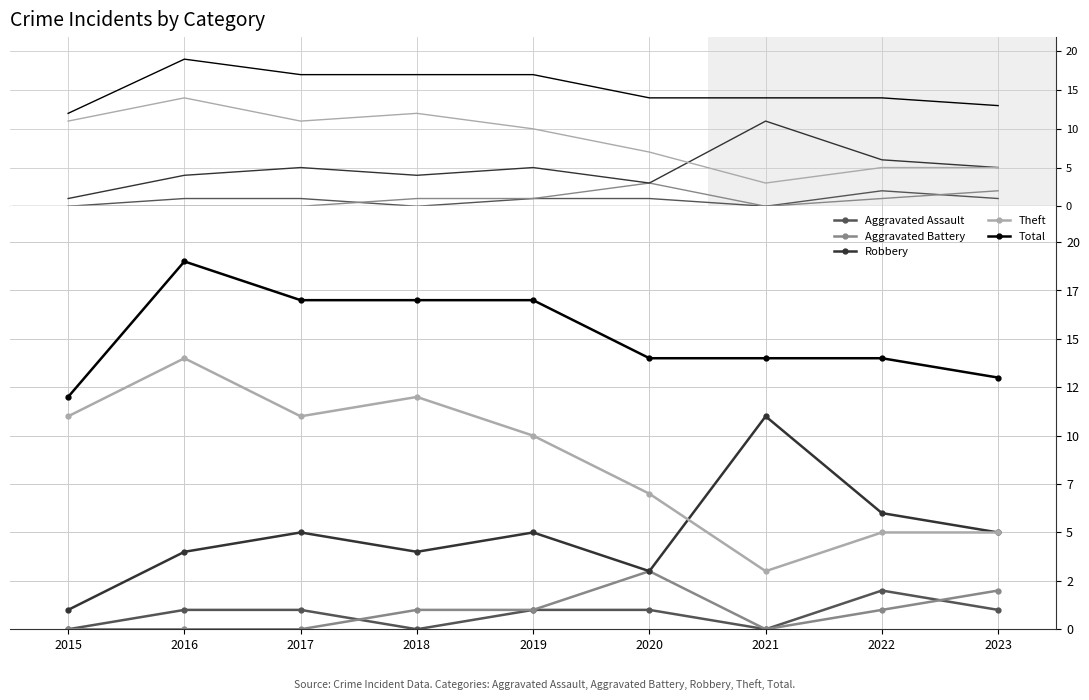

Is it true that Aggravated Assault equals 0 at 2015?

True